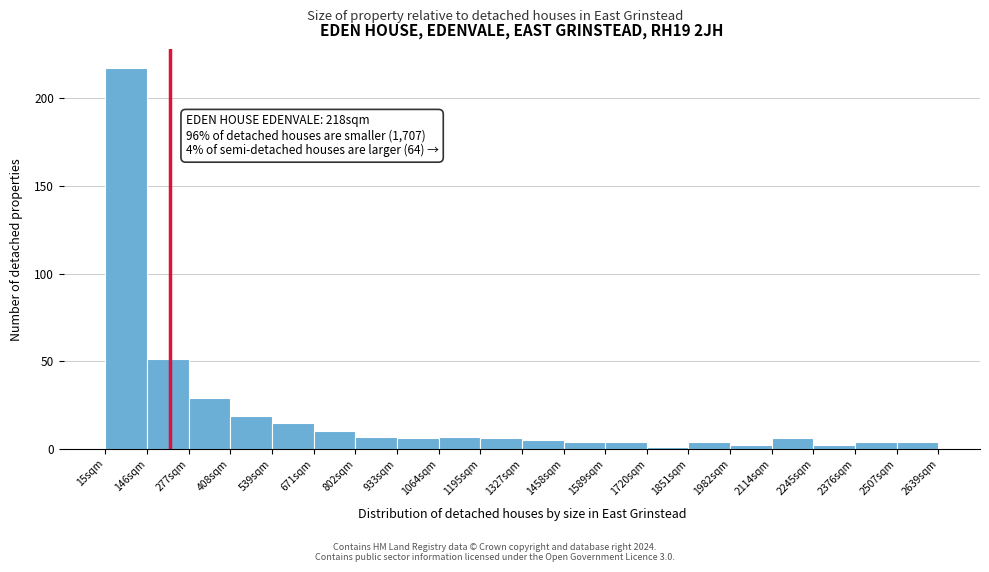

Over which range of the x-axis is the bar tallest?

20 to 140